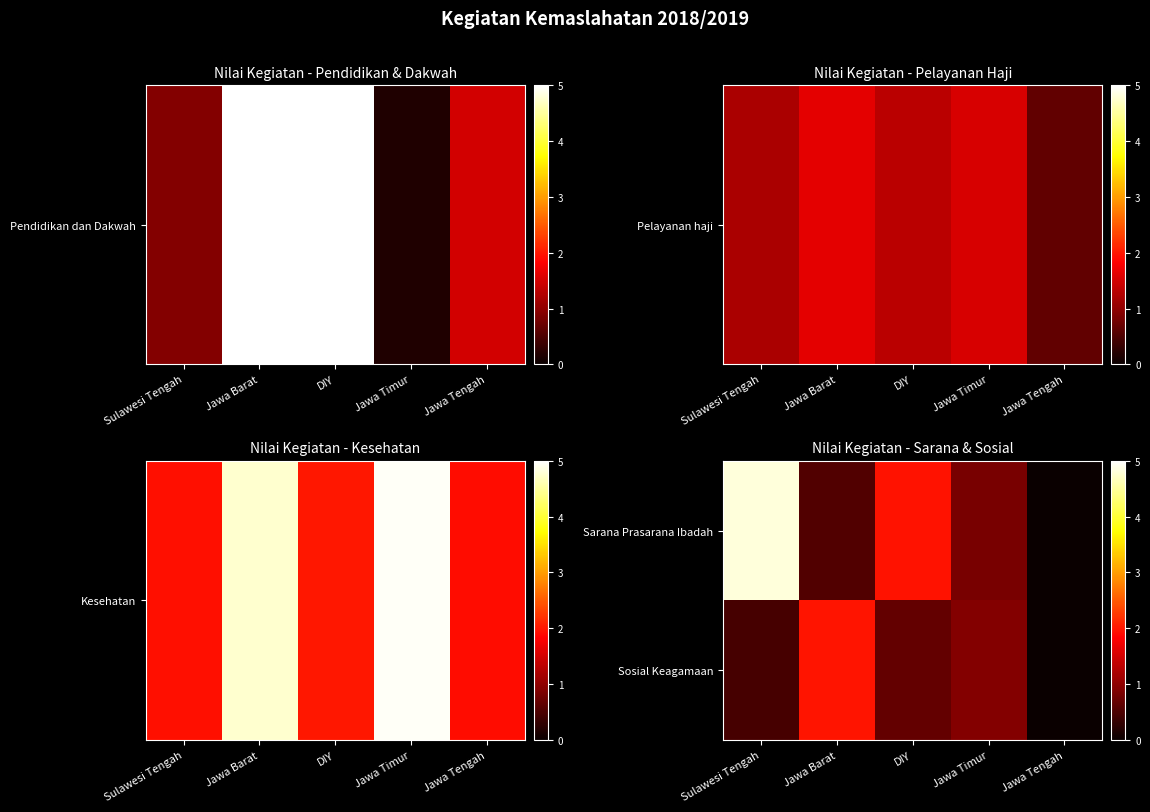

Reading left to right, transcribe all the data shown in this chart.

Sarana Prasarana Ibadah: Sulawesi Tengah=481100000	Jawa Barat=54152000	DIY=196673000	Jawa Timur=82520000	Jawa Tengah=0
Sosial Keagamaan: Sulawesi Tengah=45000000	Jawa Barat=198640000	DIY=68200000	Jawa Timur=90000000	Jawa Tengah=0